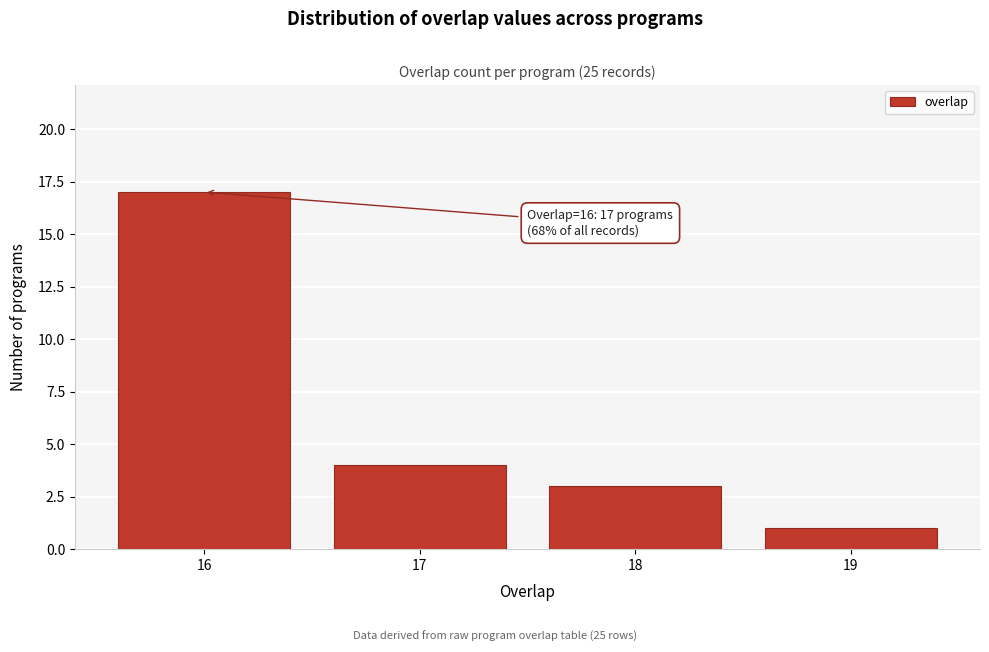

Reading right to left, extract all data points from this chart.

19=1	18=3	17=4	16=17